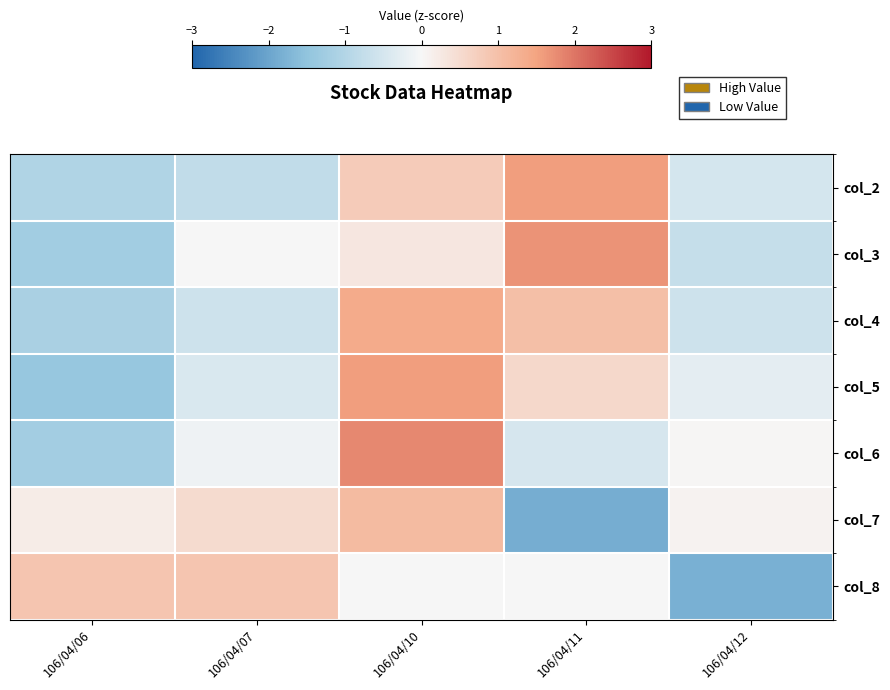

Rank the series by their maximum value, from highest to lowest.

col_6, col_3, col_2, col_5, col_4, col_7, col_8